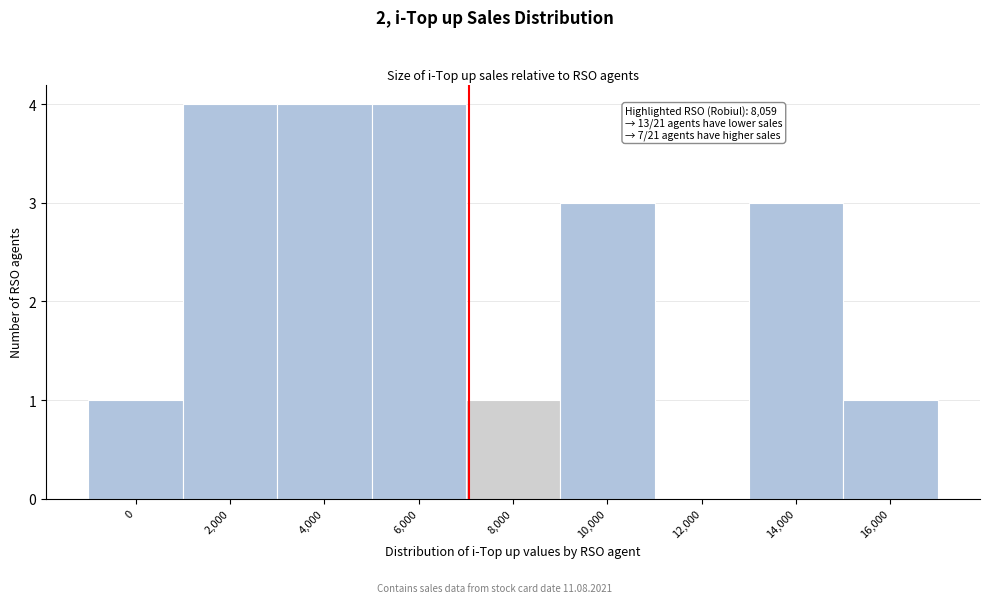

Reading left to right, extract all data points from this chart.

0=1	2,000=4	4,000=4	6,000=4	8,000=1	10,000=3	12,000=0	14,000=3	16,000=1